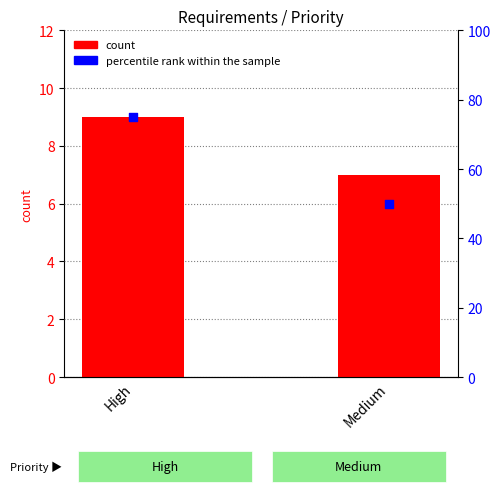

What is the total value across all series at Medium?

57